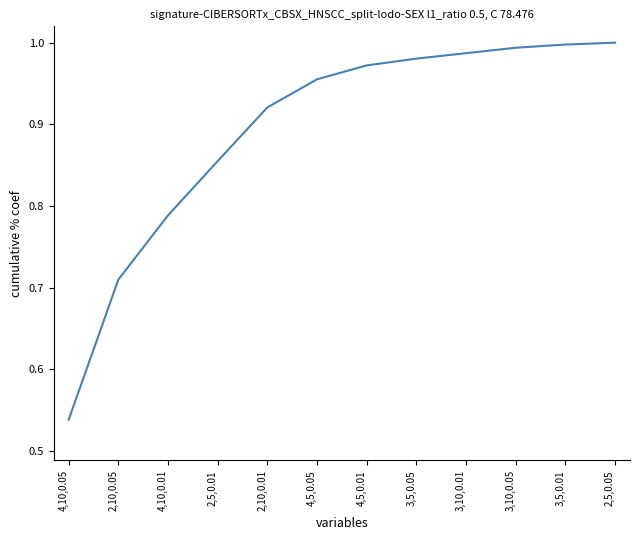

At which category does the chart reach its minimum across all series?

4,10,0.05